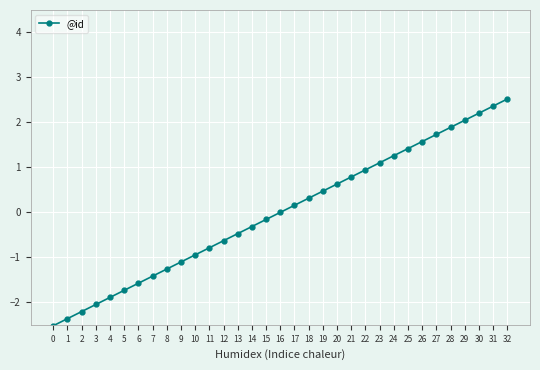

How many lines are shown in the chart?

1